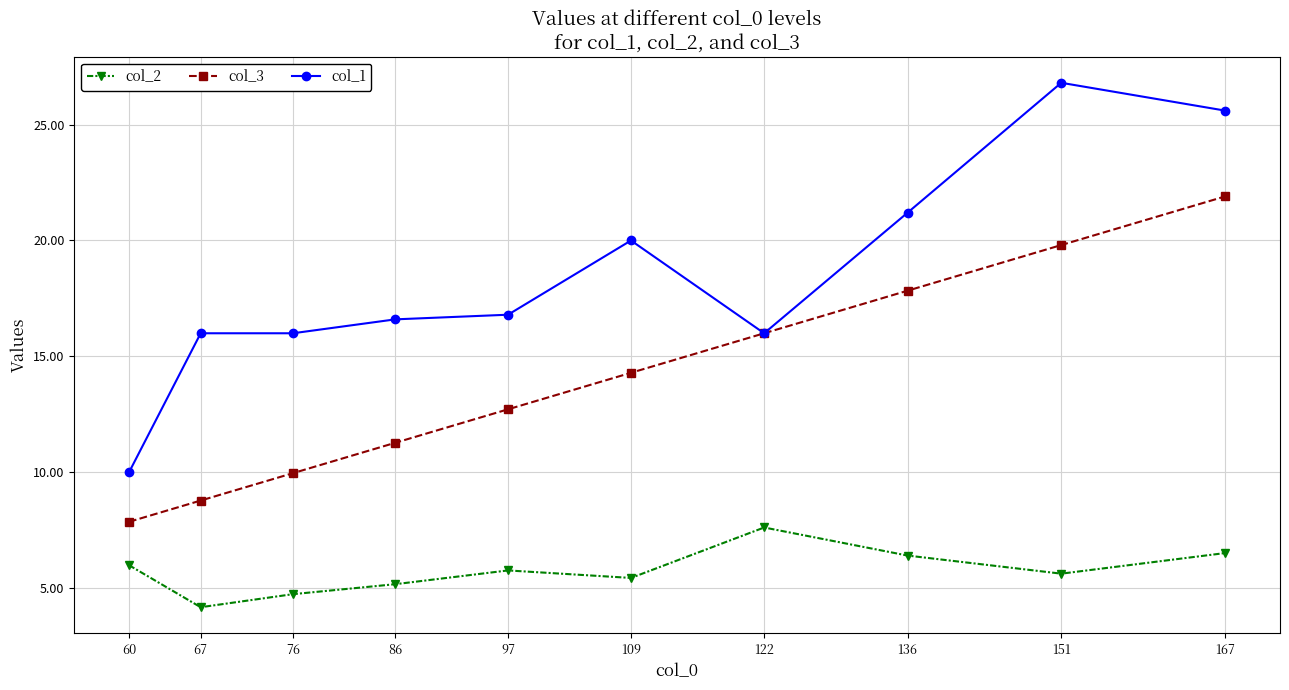

Between 60 and 122, which series saw the biggest shift?

col_3